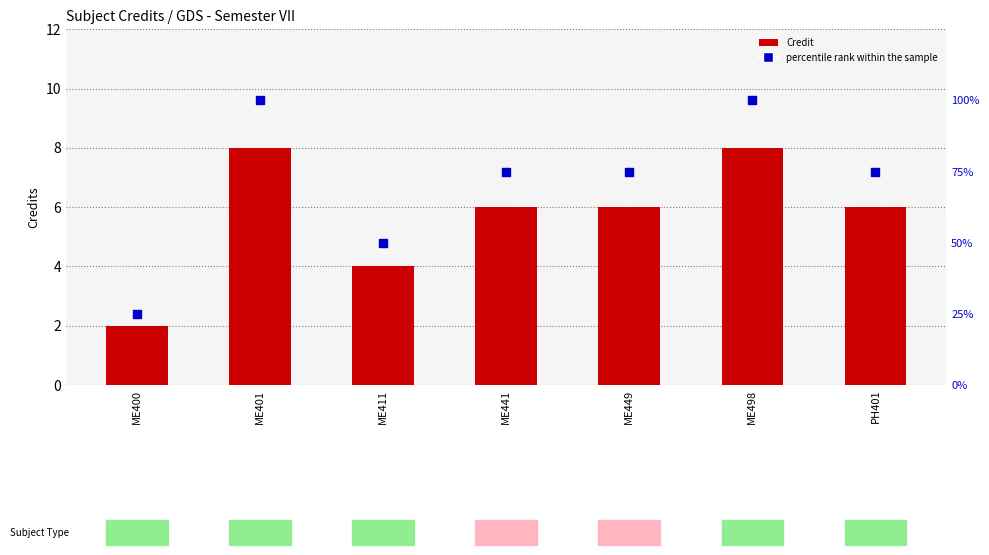

Which series contains the lowest Y value?

Credit